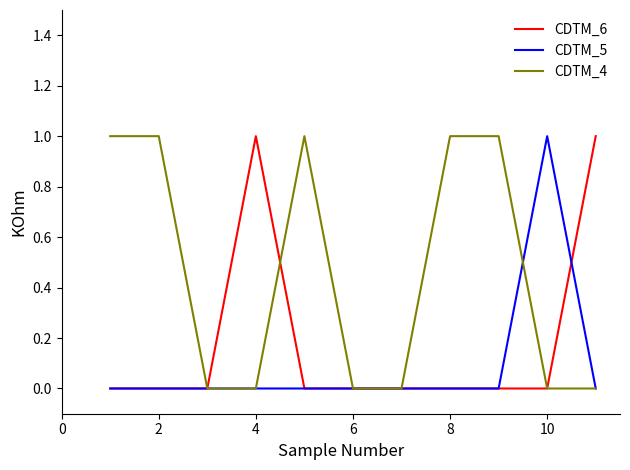

Which series has the largest total across all categories?

CDTM_4